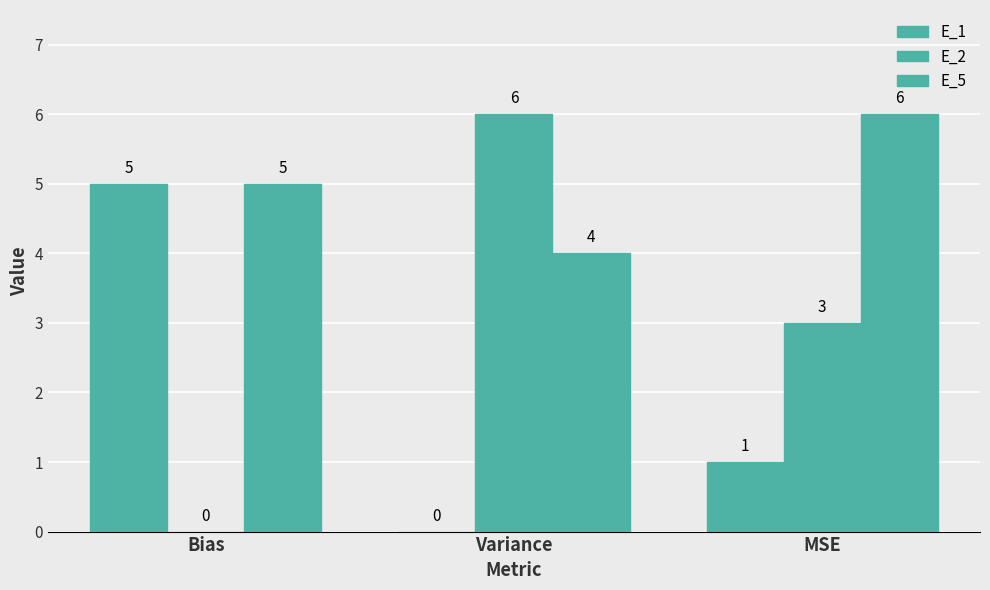

Which category has the lowest value across all series?

Variance